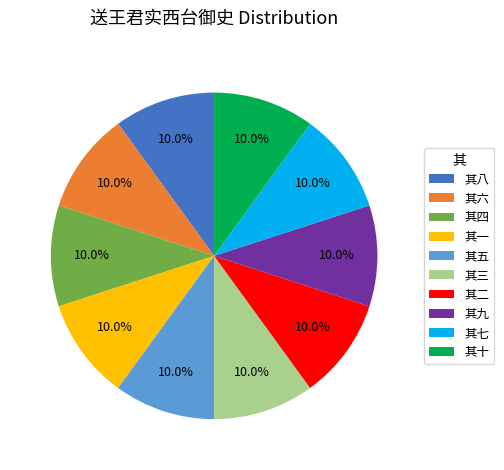

What portion of the pie excludes 其一?

90.0%